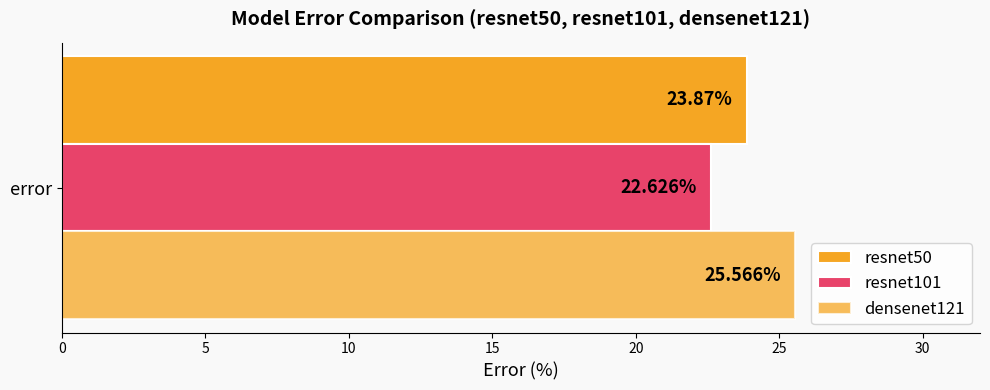

Count the number of data series in this chart.

3